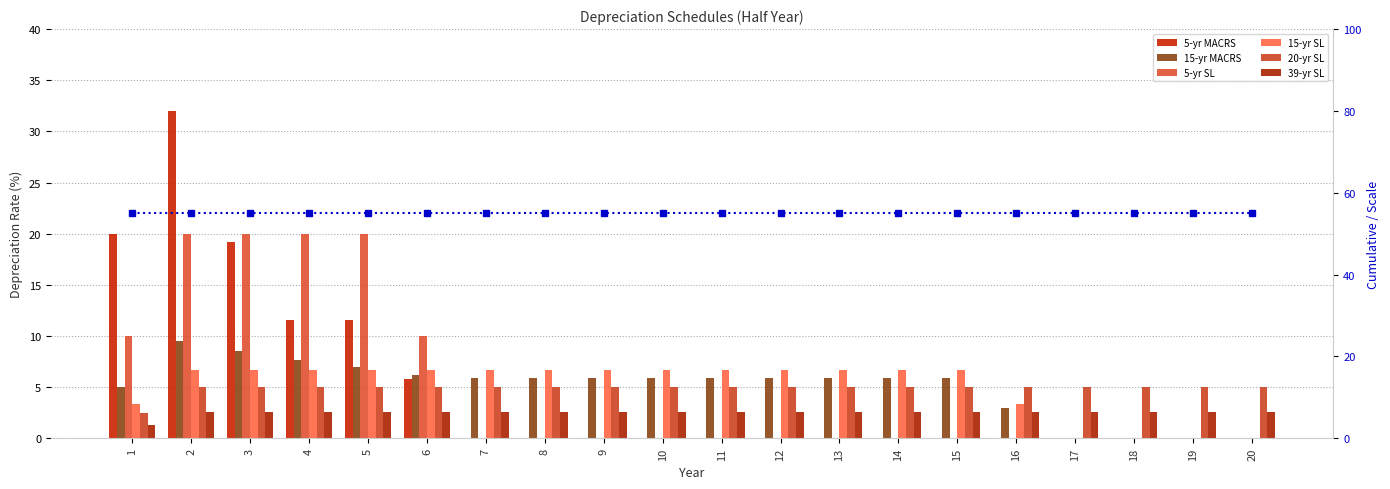

How many bars are there in total?

120